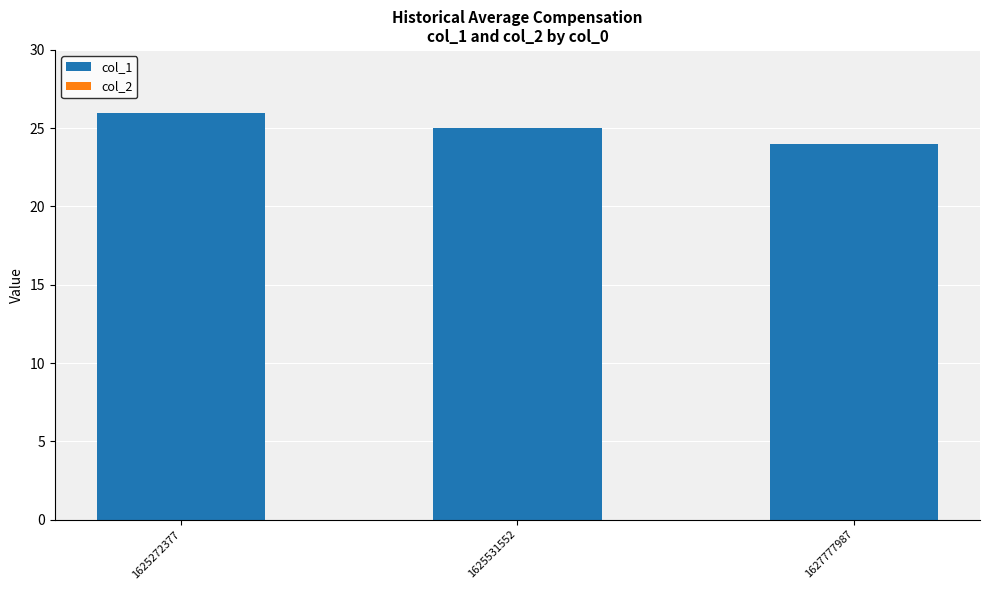

Rank the categories by value from highest to lowest.

1625272377, 1625531552, 1627777987